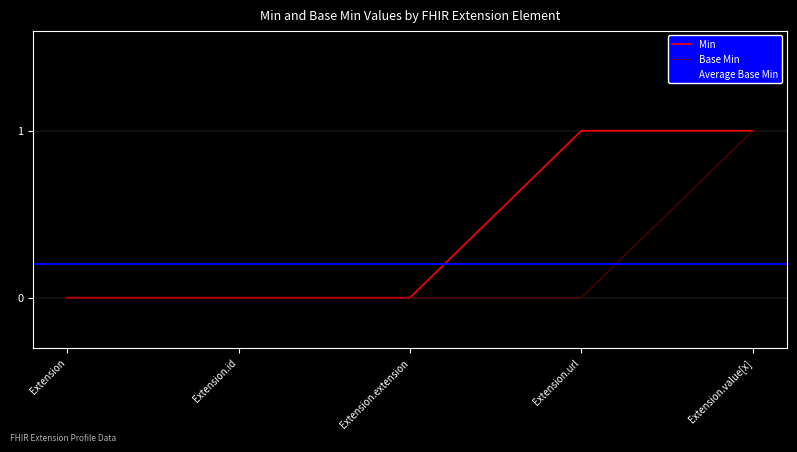

The Min series shows 1 at Extension.value[x]. True or false?

True